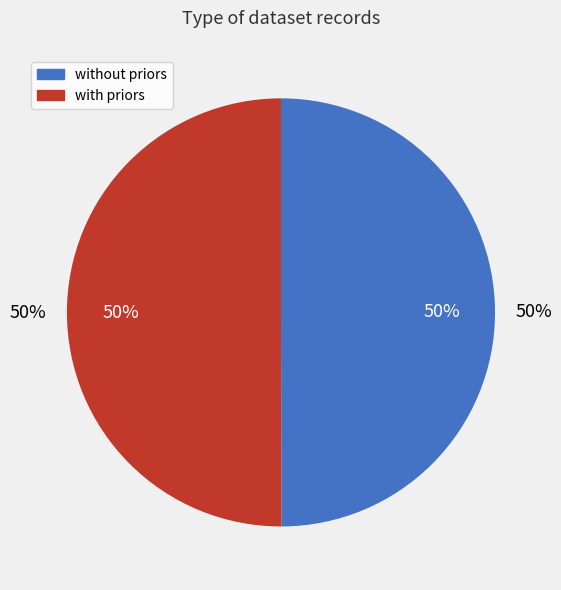

To the nearest percent, what portion does data_stats_dataset_without_priors.json represent?

50%